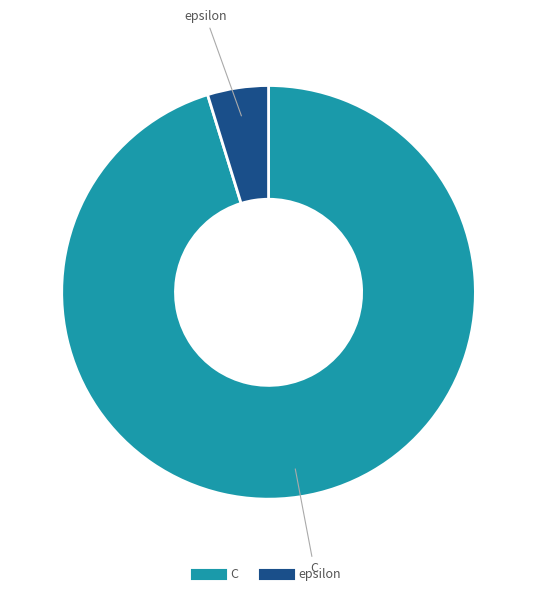

Which category accounts for the majority?

C